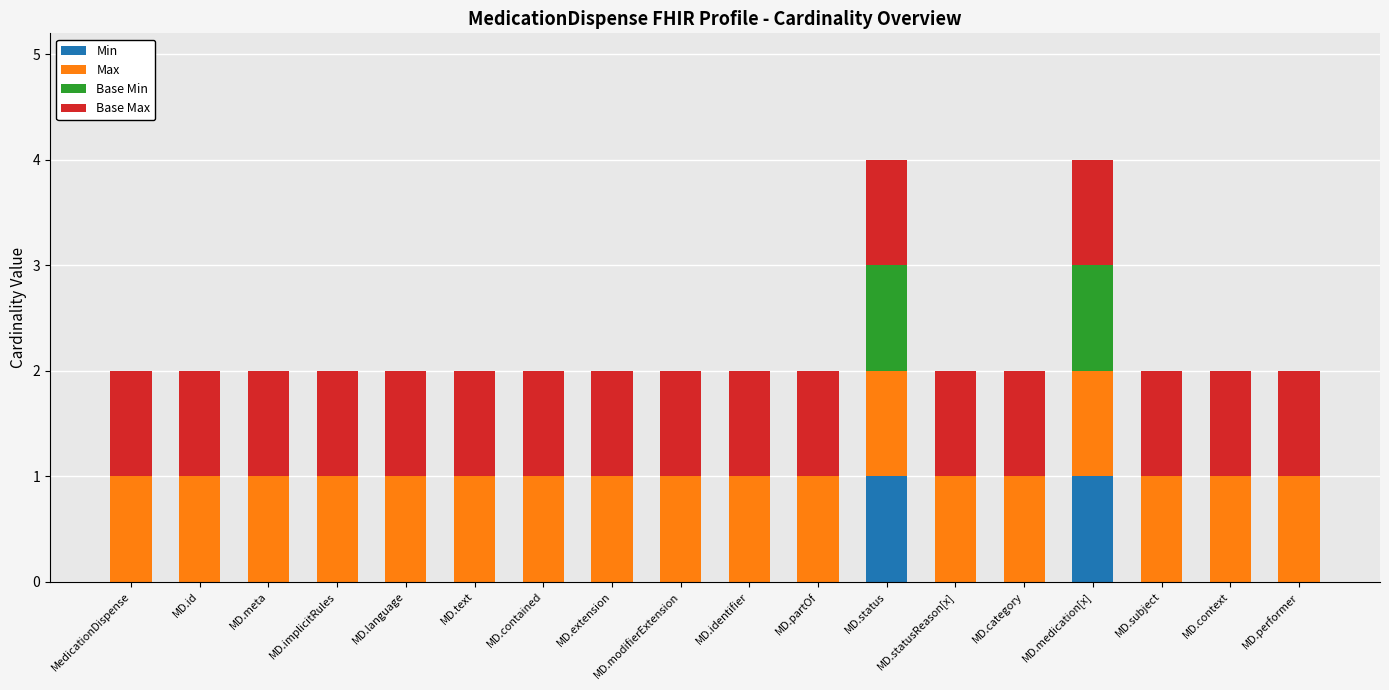

The value of Min at MD.medication[x] is 1. True or false?

True